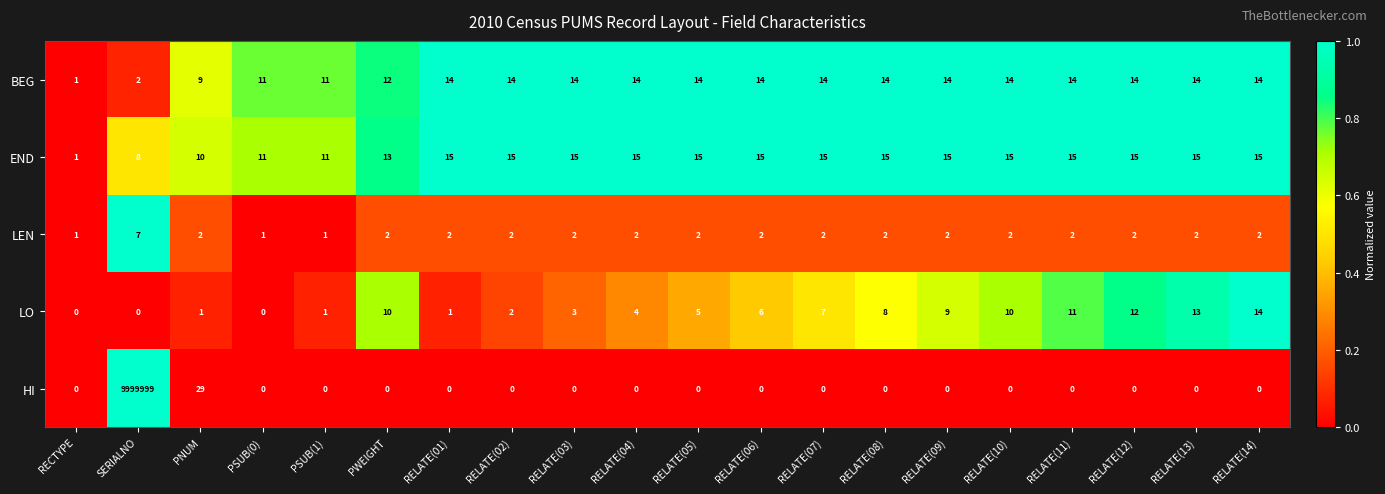

Rank the series at SERIALNO from lowest to highest value.

LO, BEG, LEN, END, HI